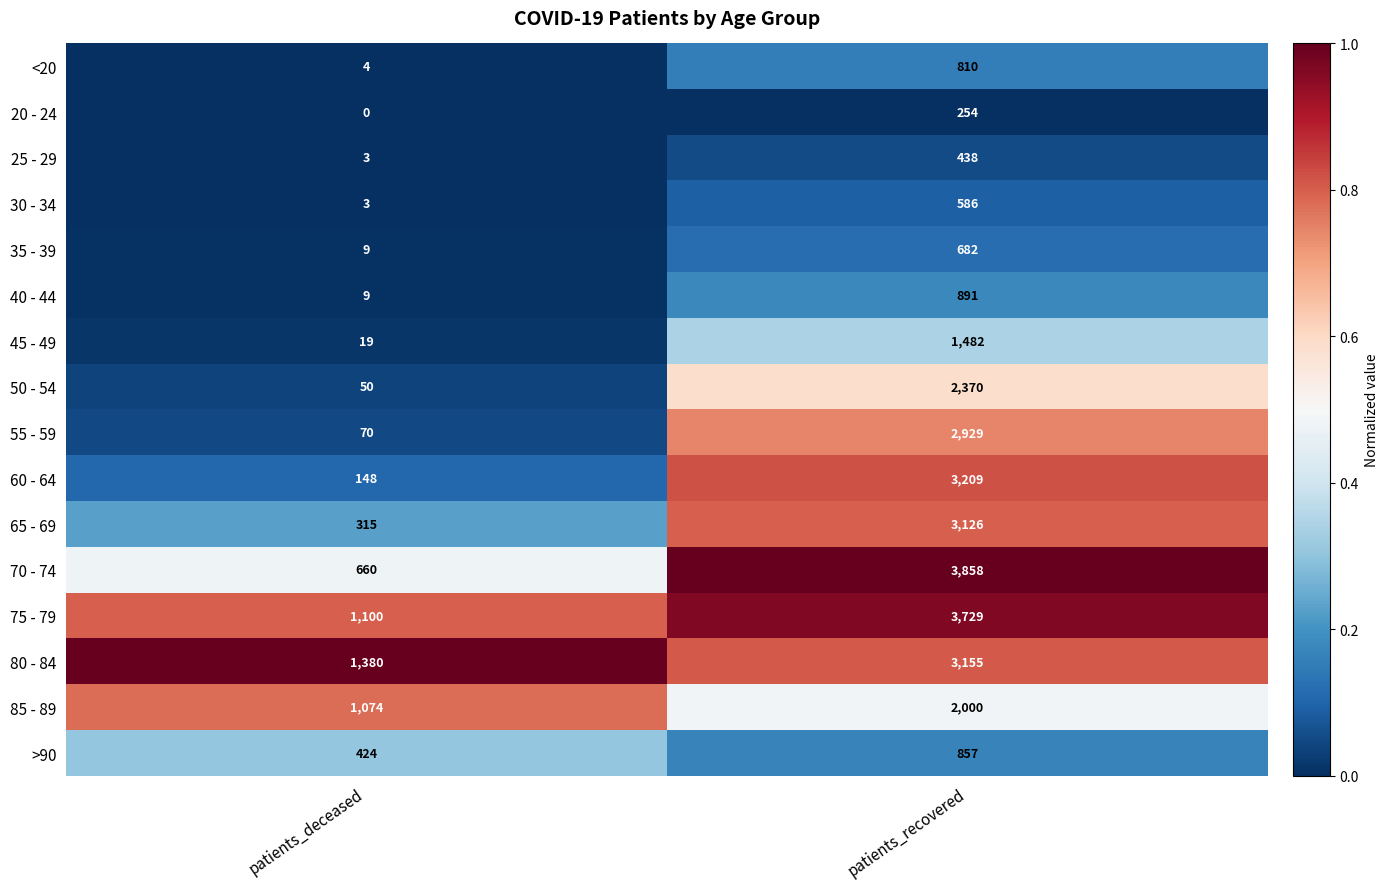

What is the approximate value of 45 - 49 at patients_recovered, to the nearest 10?

1480